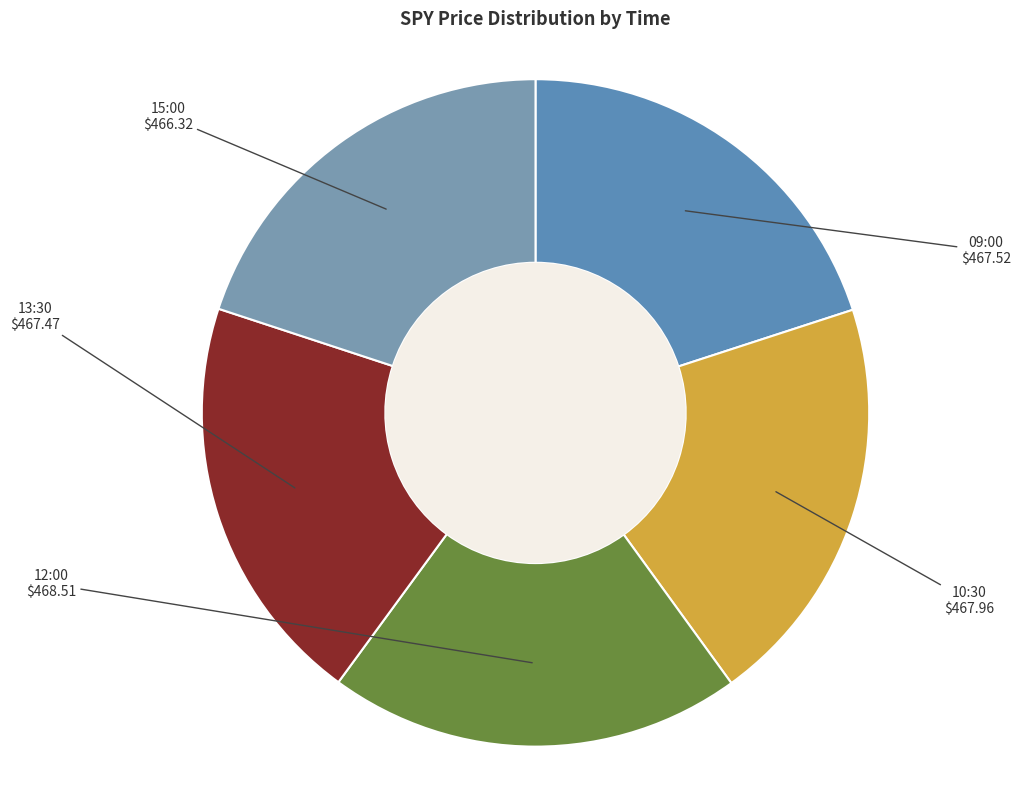

Combined, do 13:30 and 10:30 account for over 50%?

No